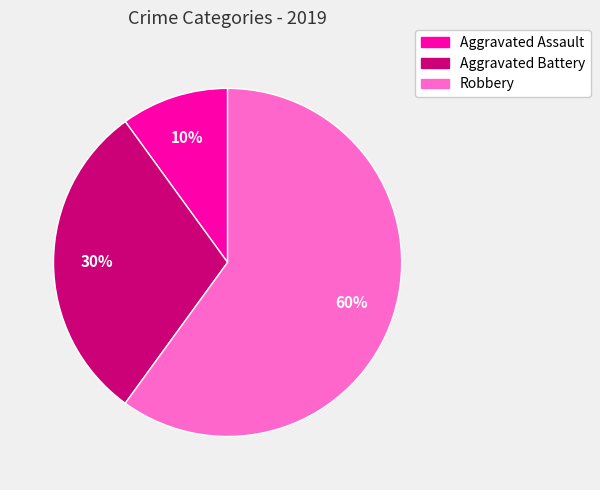

Do Aggravated Assault and Aggravated Battery together represent more than half of the pie?

No